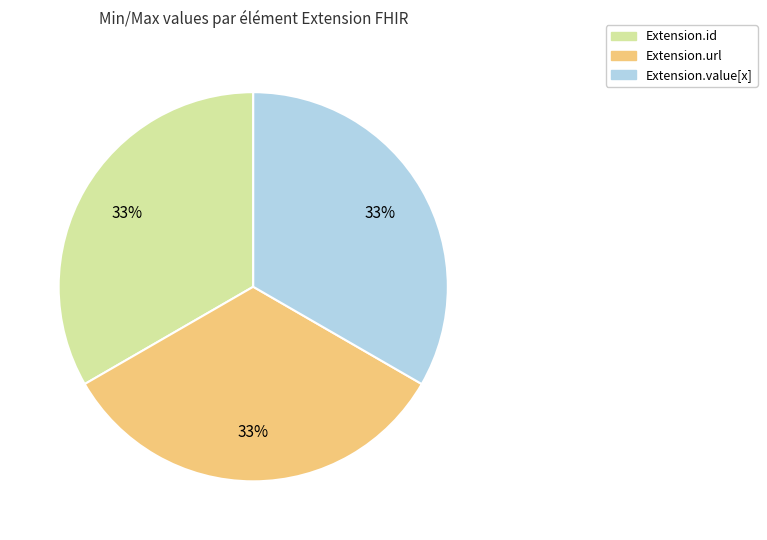

Is there any slice that represents more than half of the pie?

No